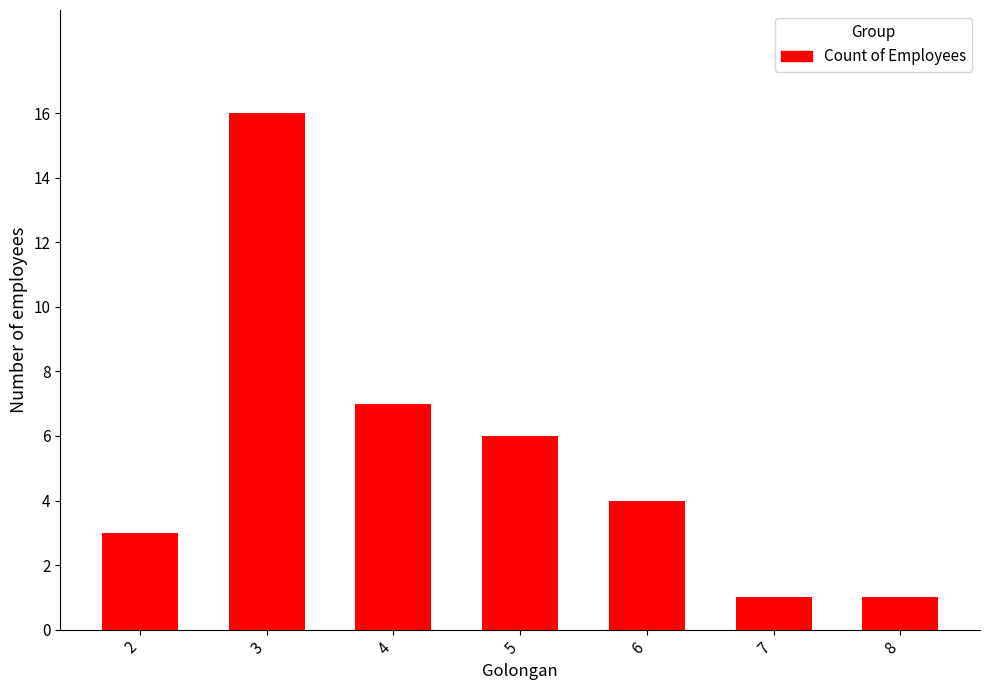

What is the minimum value shown in the chart?

1